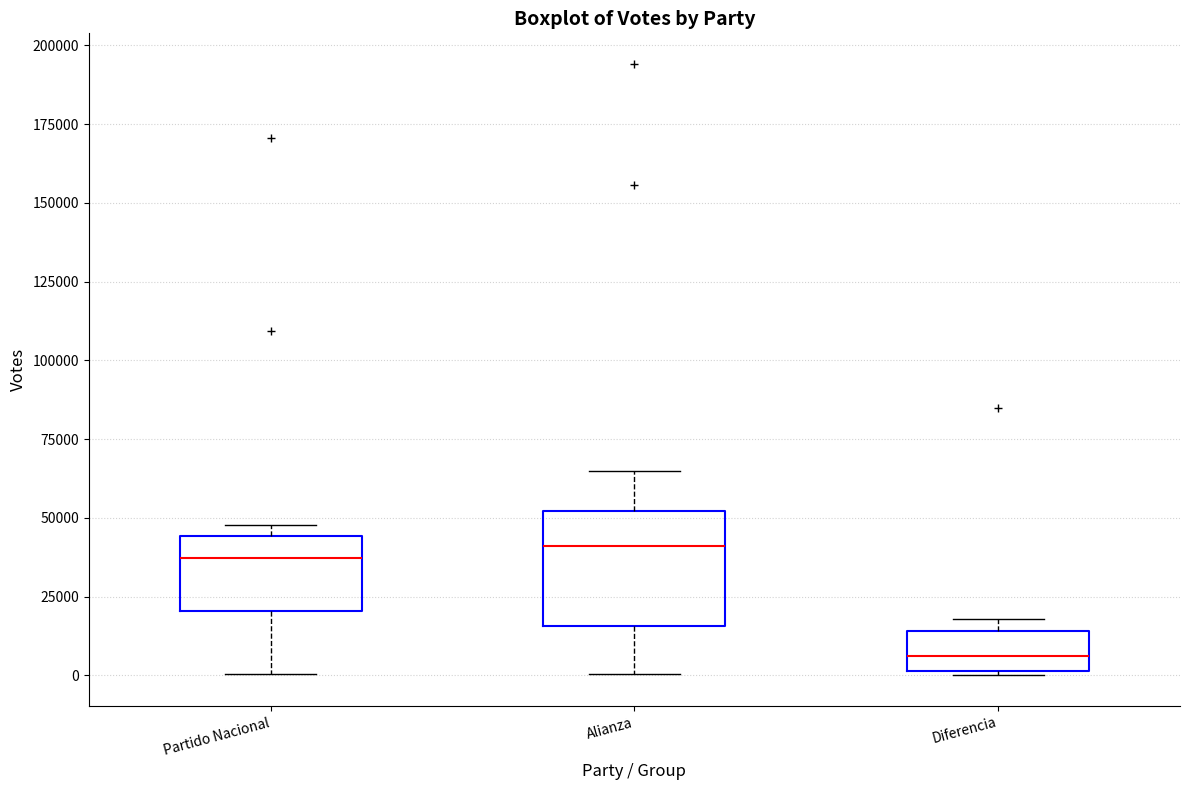

Where is the upper edge of the box for Partido Nacional on the y-axis? The values are not printed on the chart, so give them approximately, as read against the axis.

45000